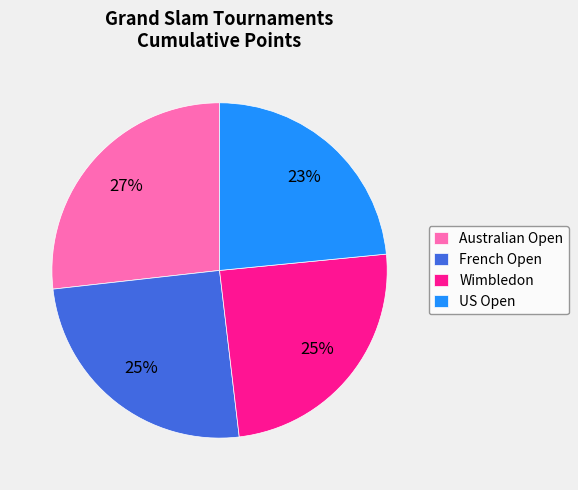

To the nearest percent, what is the average slice percentage?

25%